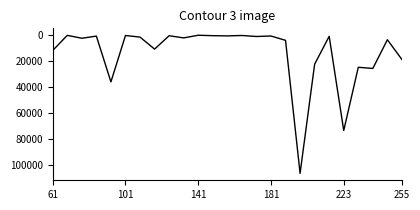

What is the greatest value displayed?

106722.1